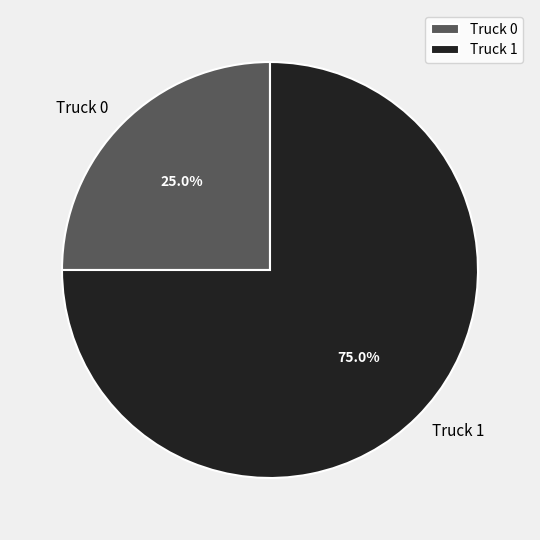

Do Truck 1 and Truck 0 together represent more than half of the pie?

Yes